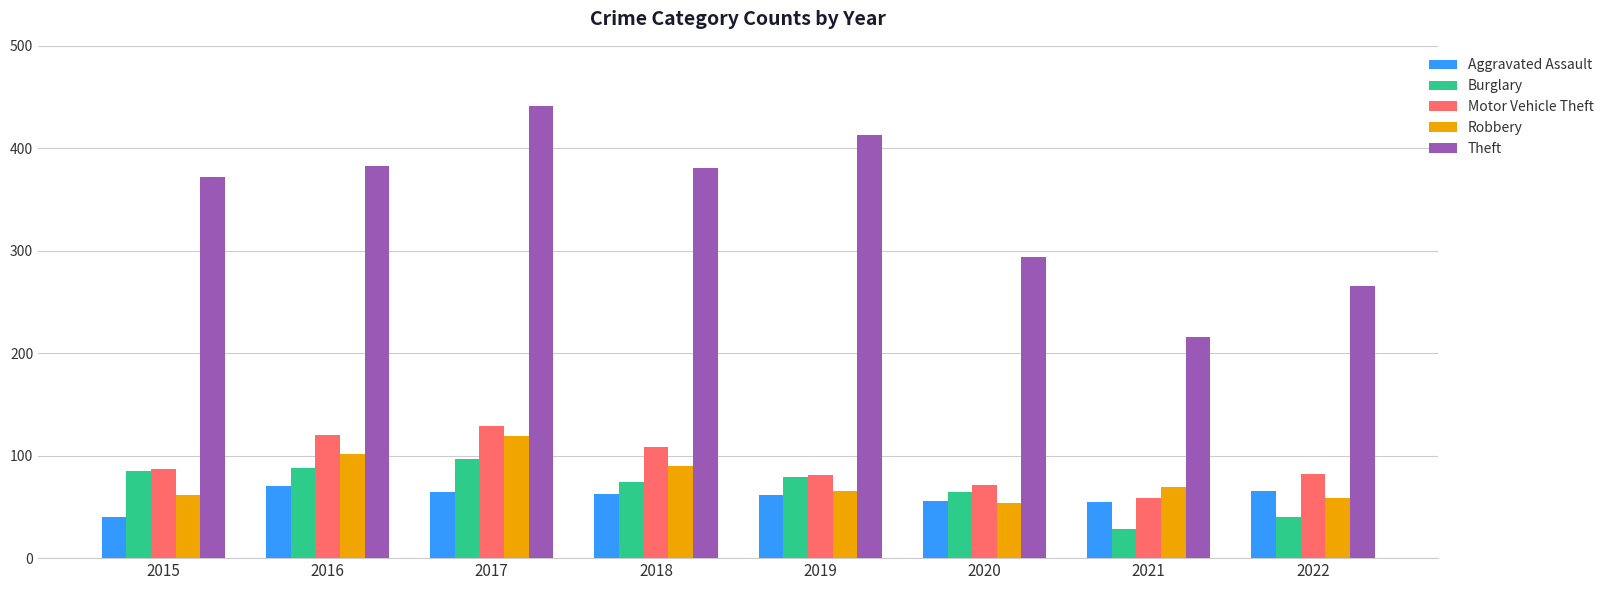

At how many categories does at least one series exceed 230?

7